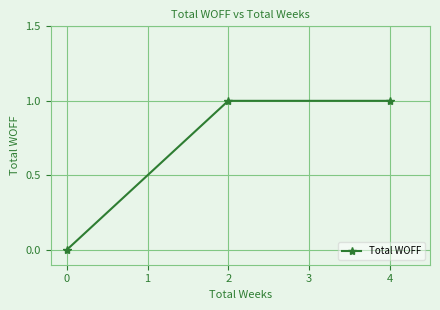

How many lines are shown in the chart?

1